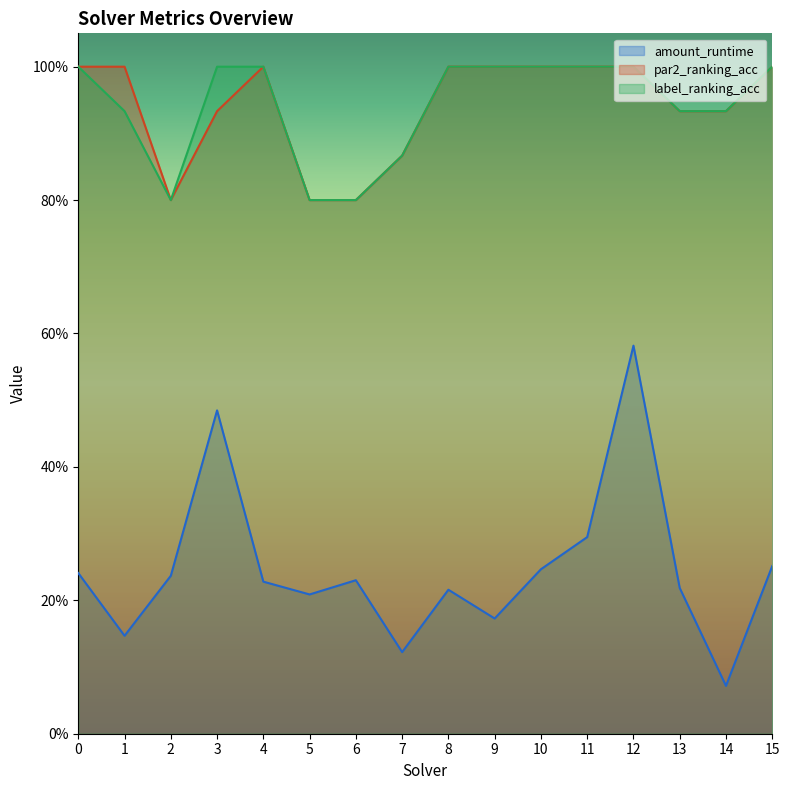

Reading left to right, transcribe all the data shown in this chart.

amount_runtime: 0.2	0.1	0.2	0.5	0.2	0.2	0.2	0.1	0.2	0.2	0.2	0.3	0.6	0.2	0.1	0.3
par2_ranking_acc: 1.0	1.0	0.8	0.9	1.0	0.8	0.8	0.9	1.0	1.0	1.0	1.0	1.0	0.9	0.9	1.0
label_ranking_acc: 1.0	0.9	0.8	1.0	1.0	0.8	0.8	0.9	1.0	1.0	1.0	1.0	1.0	0.9	0.9	1.0